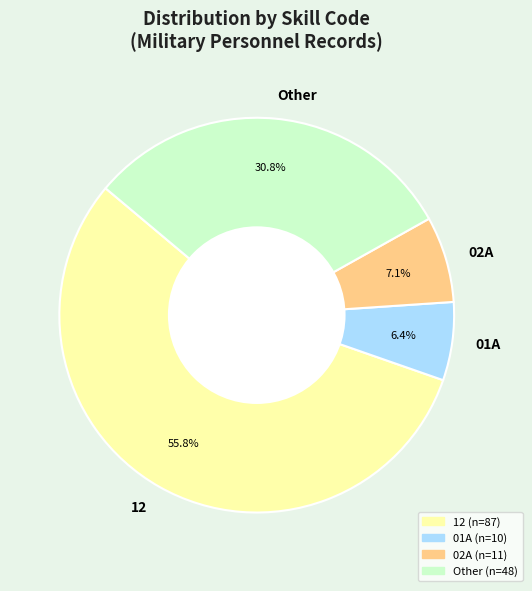

Does 12 account for over 50% of the chart?

Yes